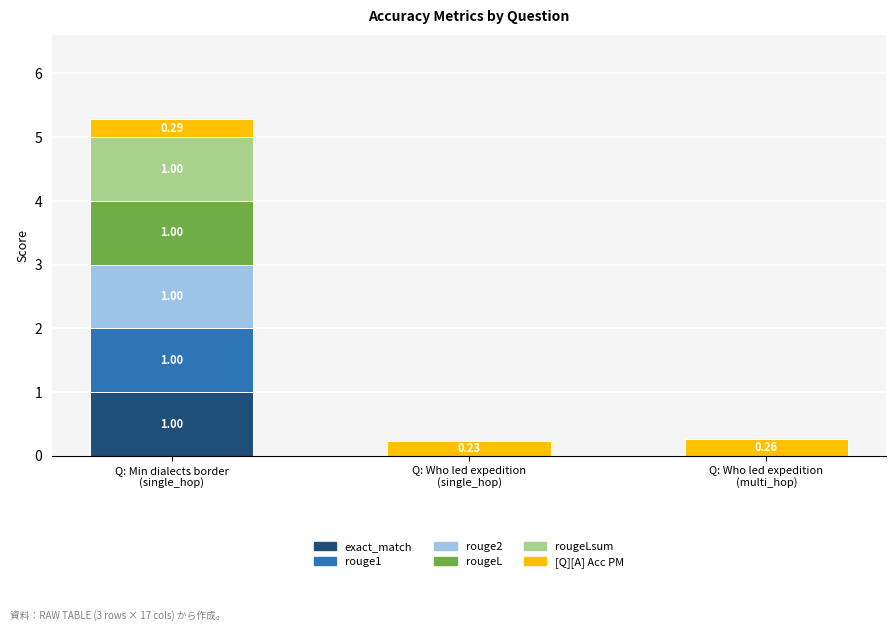

Are the bars horizontal?

No